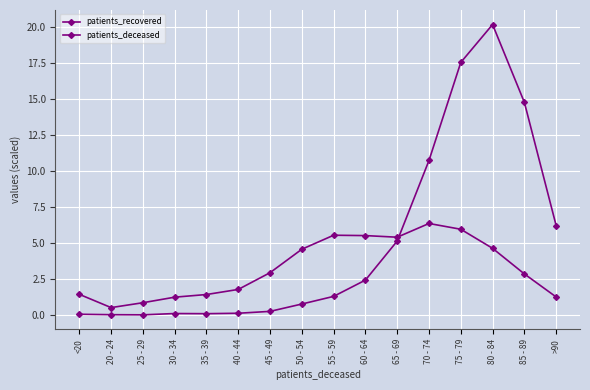

What is the spread (max minus min) of values at 20 - 24?

0.5